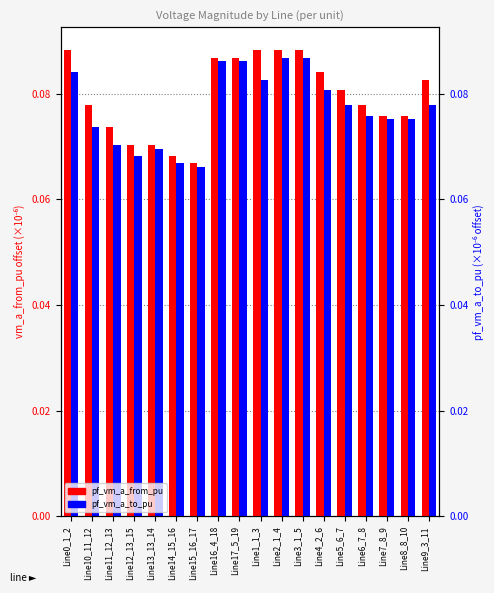

What is the value of the pf_vm_a_from_pu (scaled) bar at the 12th from the left?

0.1